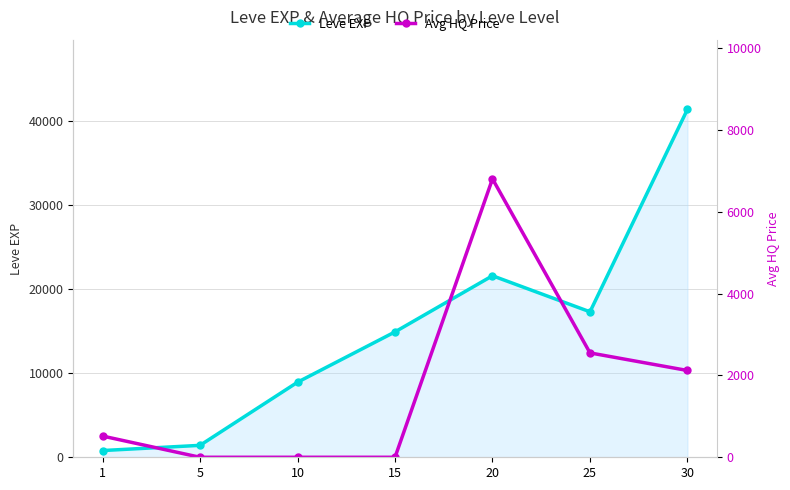

What are all the series names shown in the legend?

Leve EXP, Avg HQ Price